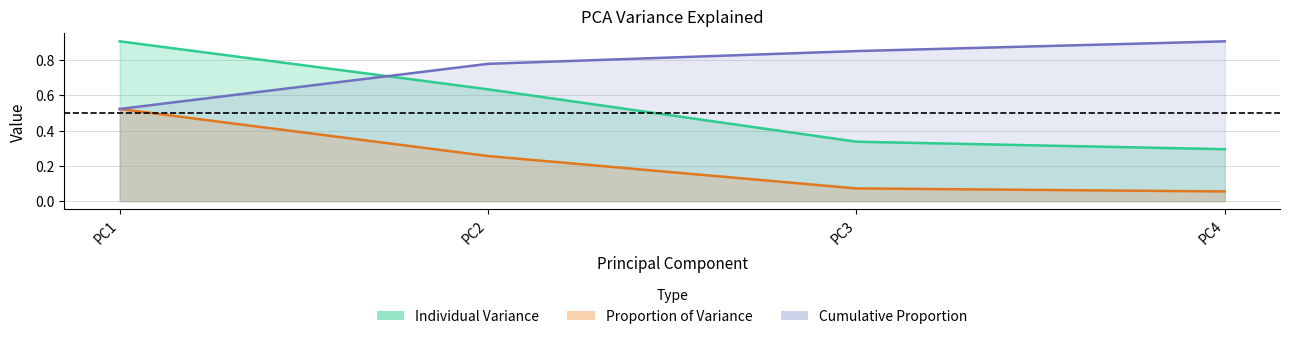

How many times do Individual Variance and Cumulative Proportion cross each other?

1